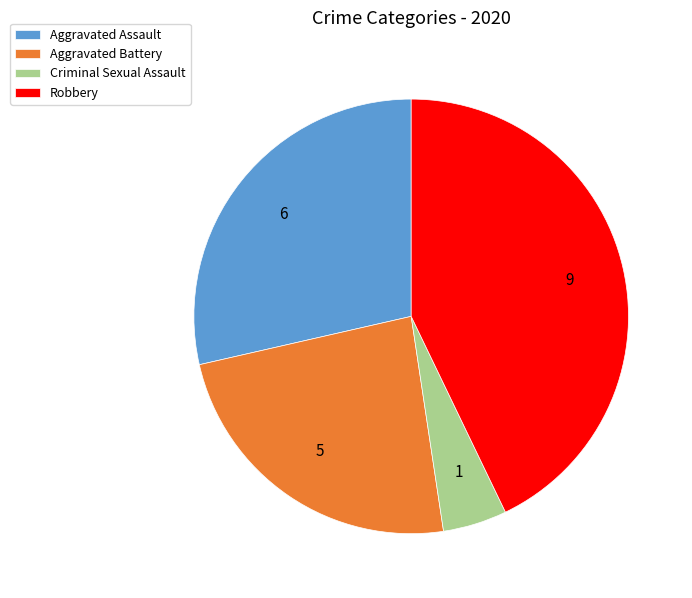

How many segments does this pie chart have?

4